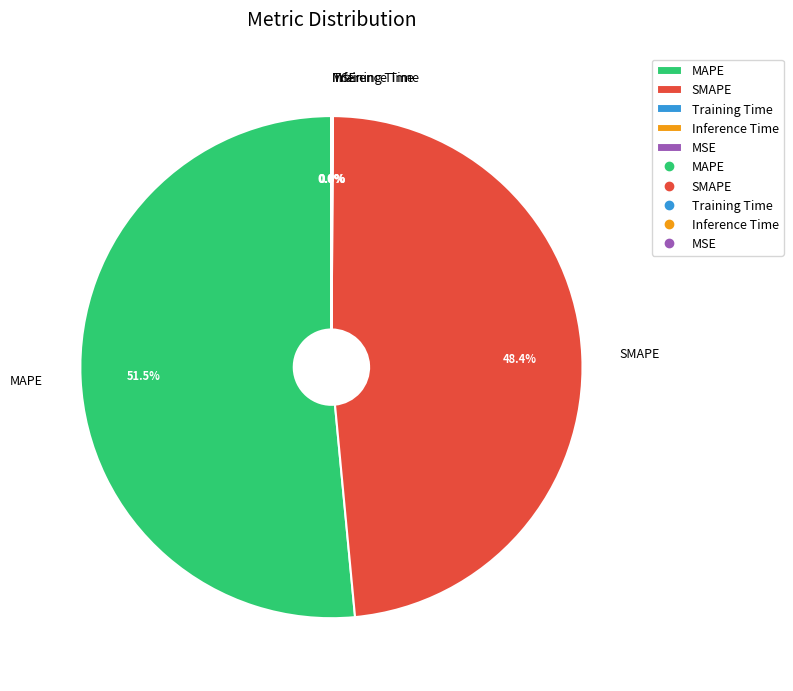

What is the majority slice?

MAPE